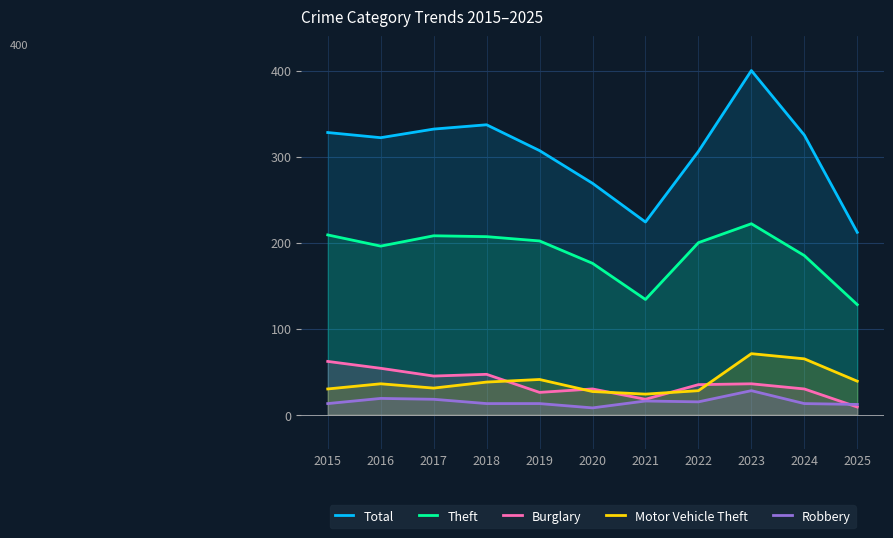

Where does the Burglary series first go above 35?

2015